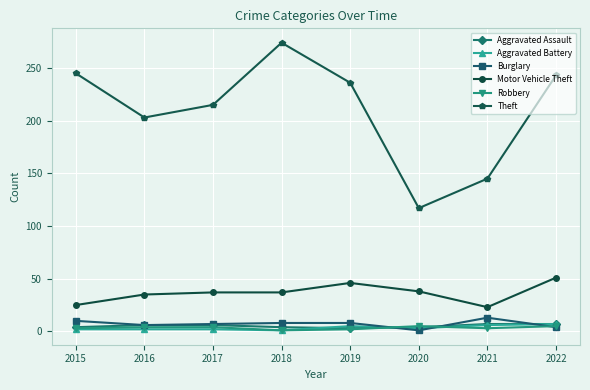

What is the approximate value of Aggravated Assault at 2021?

7